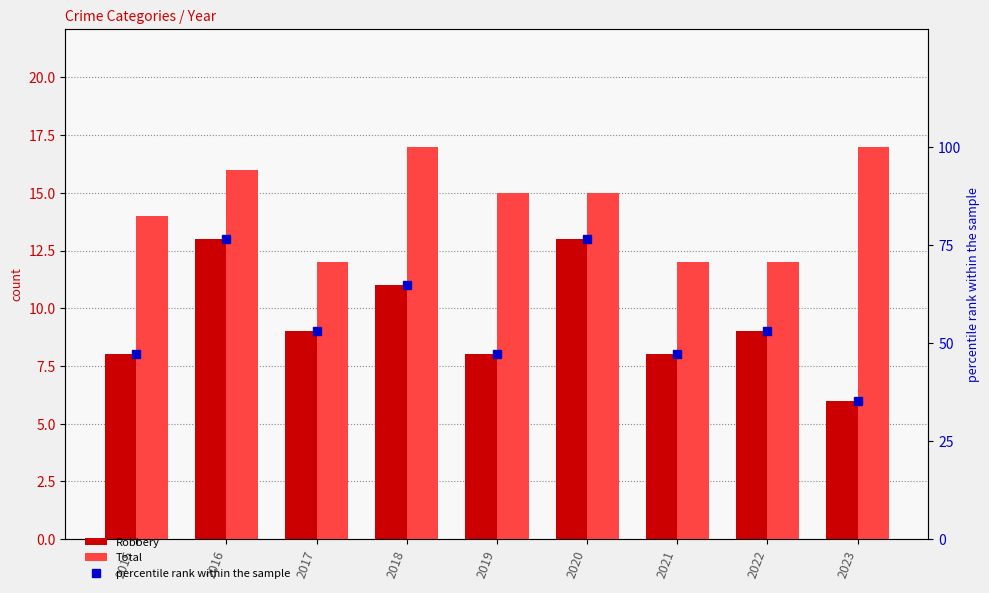

Which category has the lowest value across all series?

2023